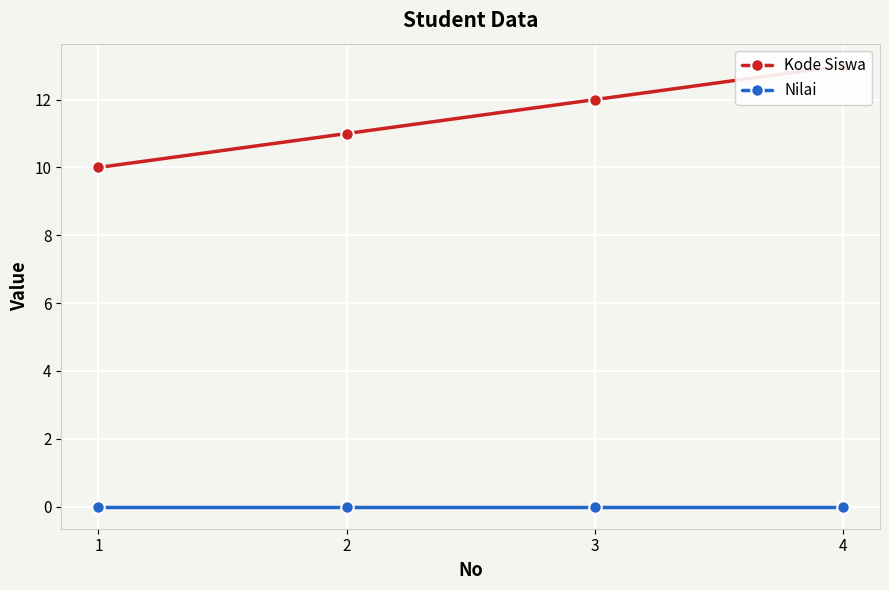

Reading right to left, extract all data points from this chart.

Kode Siswa: 4=13	3=12	2=11	1=10
Nilai: 4=0	3=0	2=0	1=0